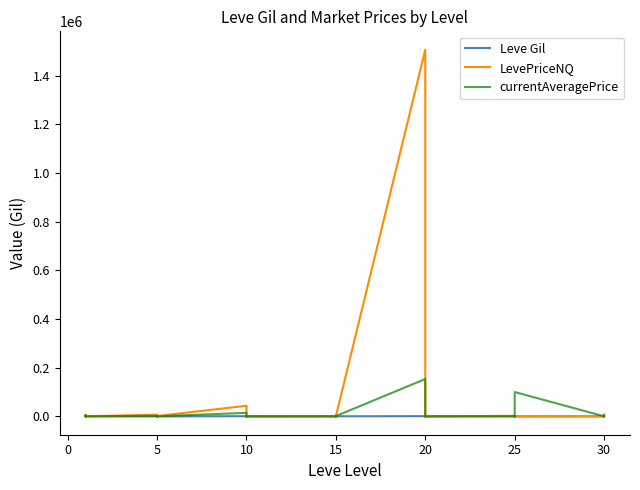

Which has a higher value, 28 or 5?

28